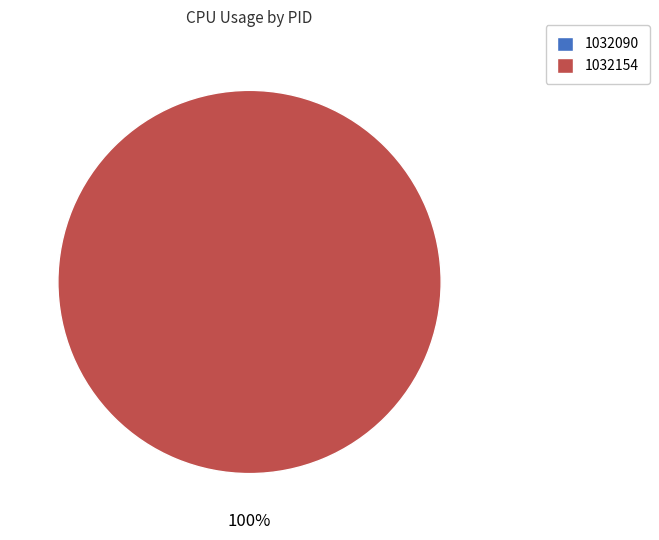

Does 1032154 represent more than half of the total?

Yes